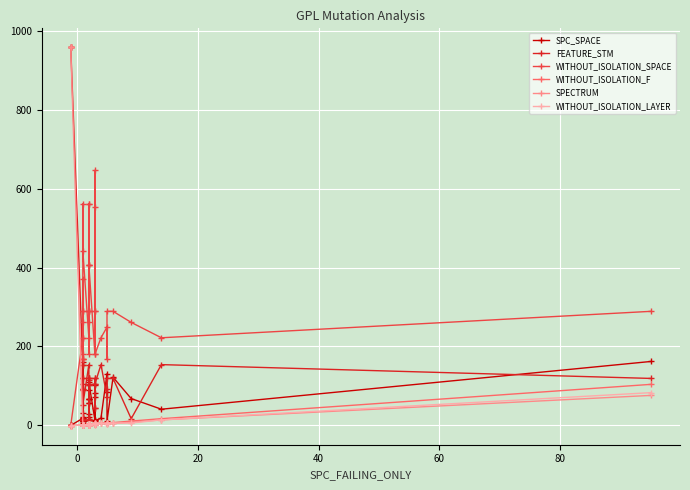

True or false: FEATURE_STM and WITHOUT_ISOLATION_LAYER intersect in this chart.

False